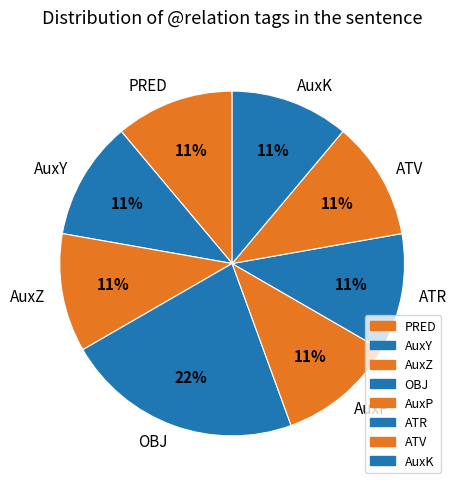

Does AuxY represent more than half of the total?

No